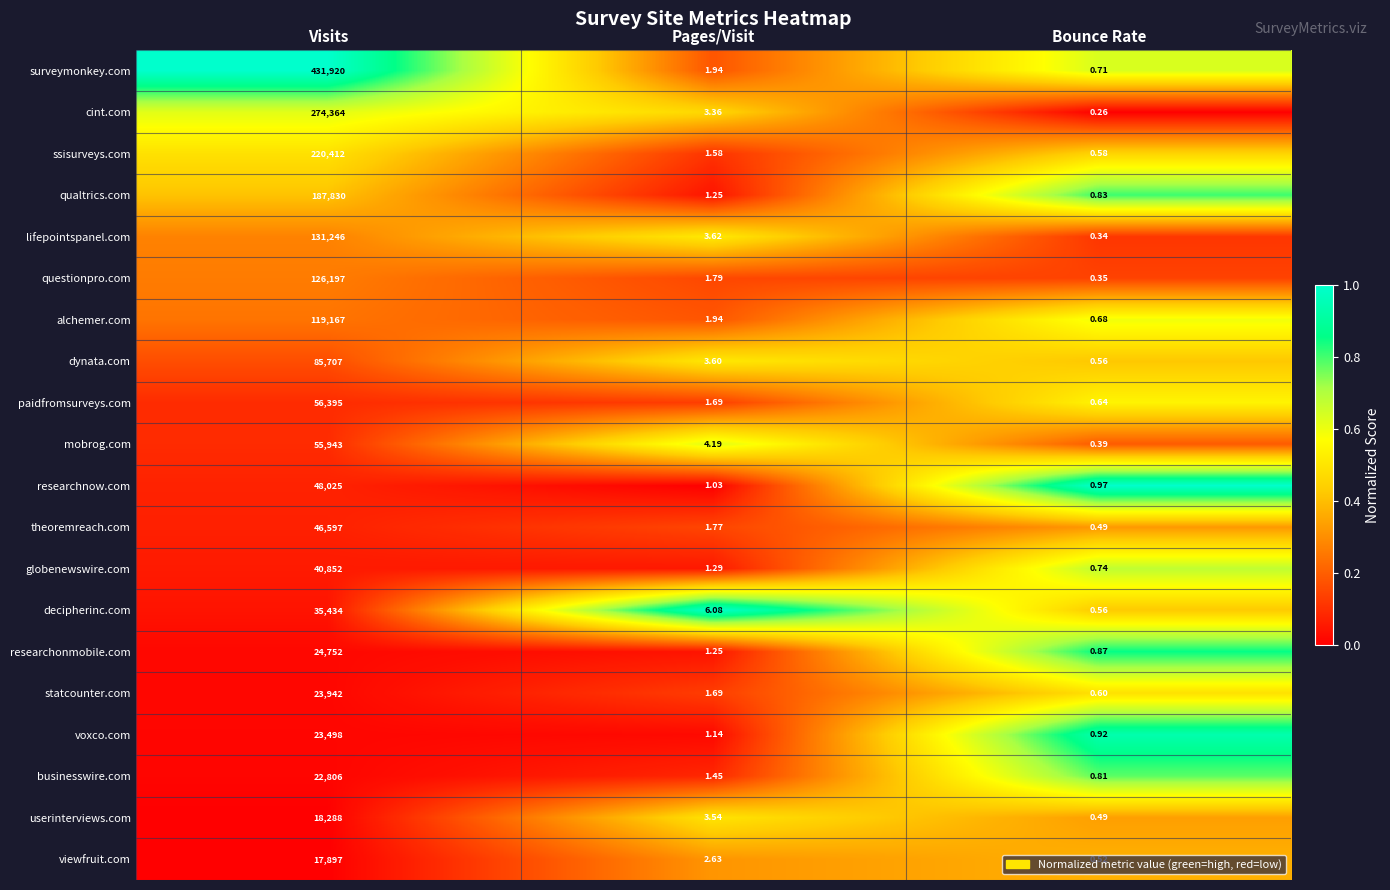

Which series has the largest total across all categories?

surveymonkey.com